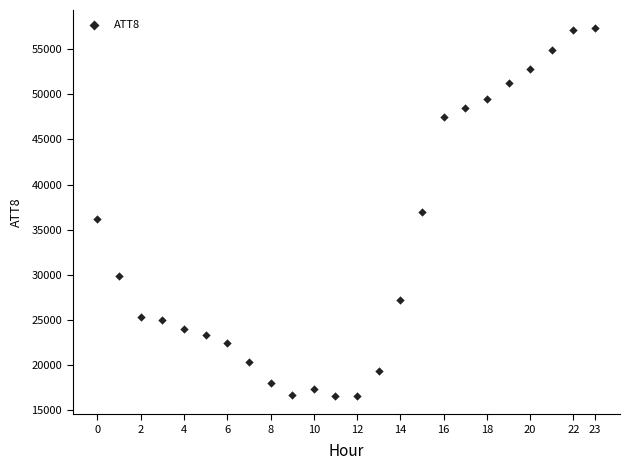

What is the range of Y values (max minus min)?

40700